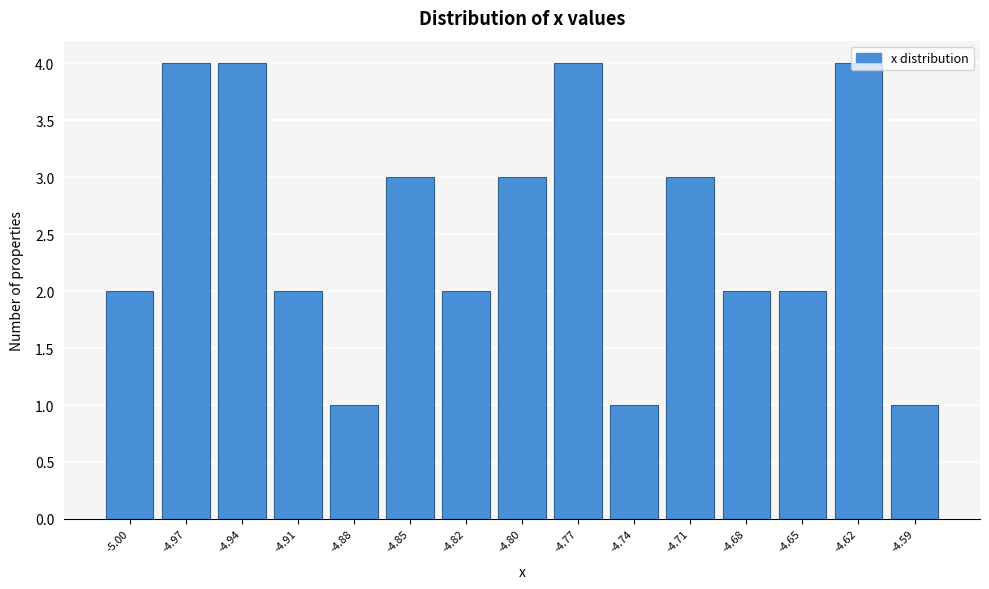

What is the average value?

3